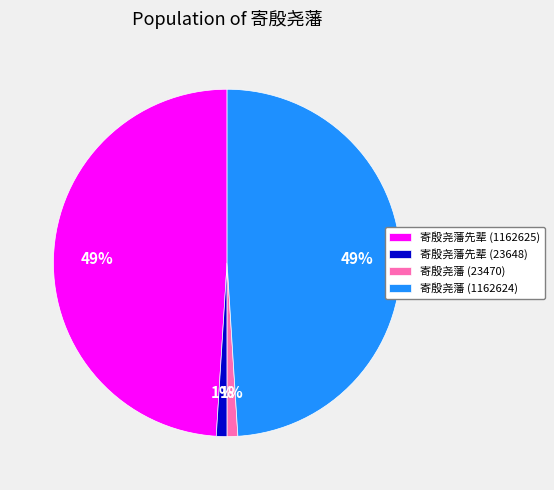

Approximately how many times larger is the value at 寄殷尧藩 (23470) compared to 寄殷尧藩先辈 (23648)?

1.0